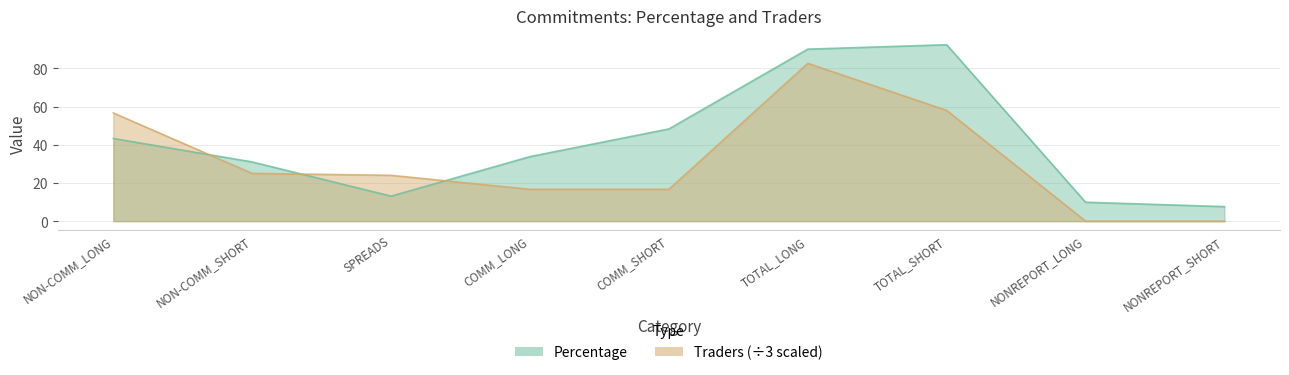

At which category does Traders reach its first local peak?

TOTAL_LONG